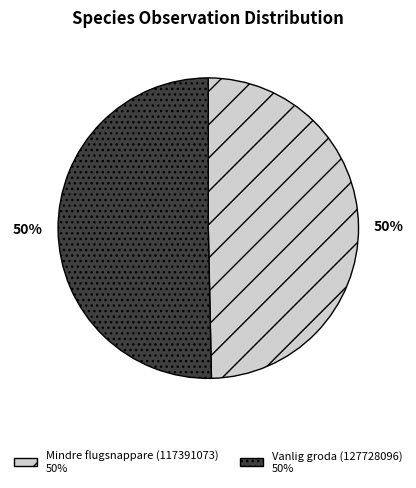

To the nearest percent, what portion does Vanlig groda (127728096) represent?

50%